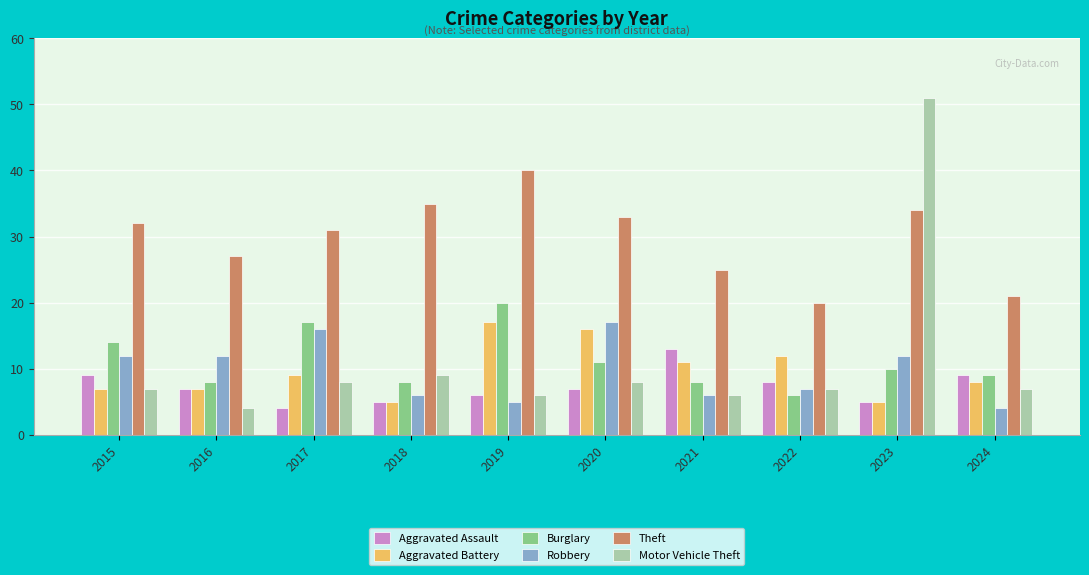

Which series has the largest range (max minus min)?

Motor Vehicle Theft